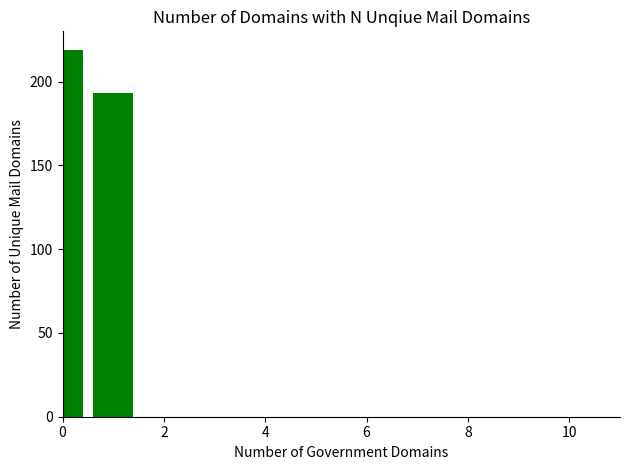

What is the sum of all values?

412